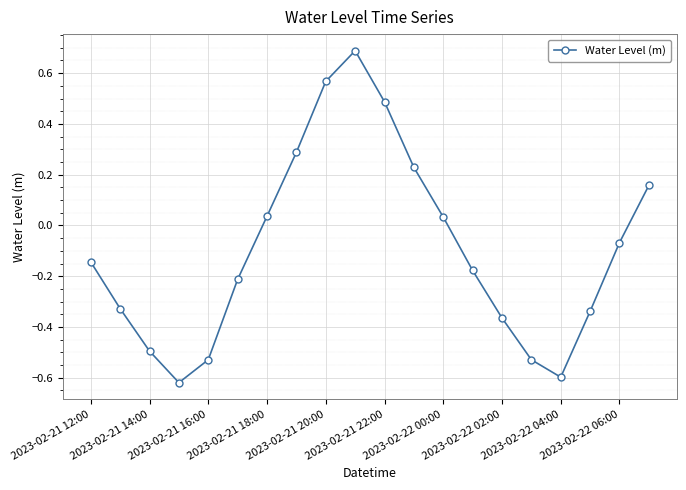

How many points are higher than both their immediate neighbors (excluding endpoints)?

1